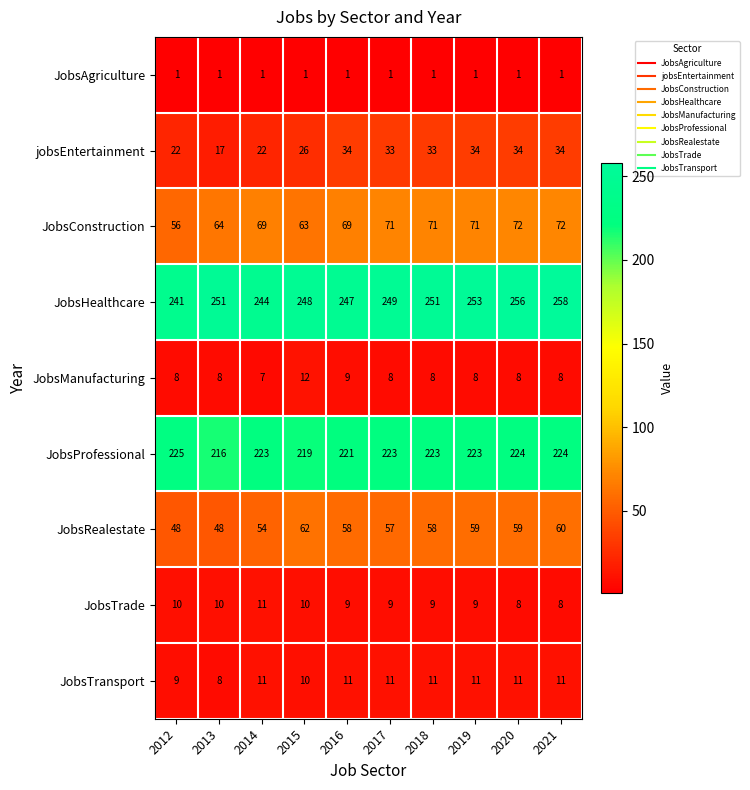

How many data points does each series have?

10